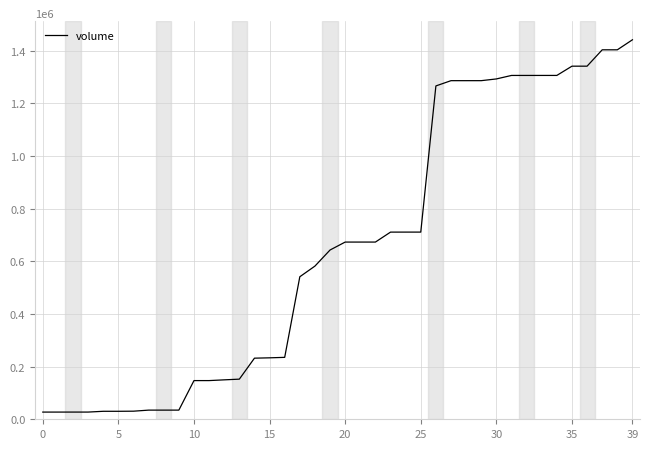

What is the greatest value displayed?

1441856.6